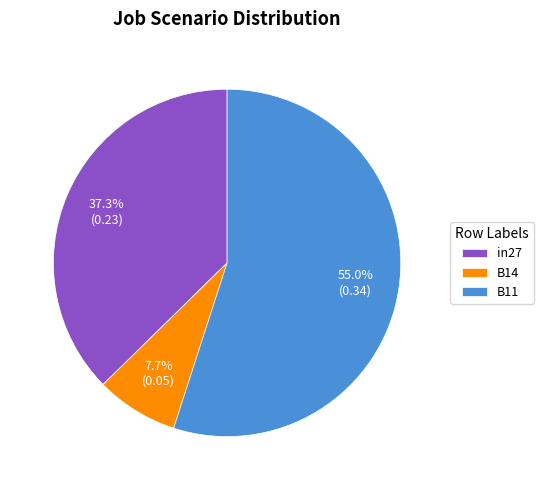

Which has a higher value, in27 or B14?

in27